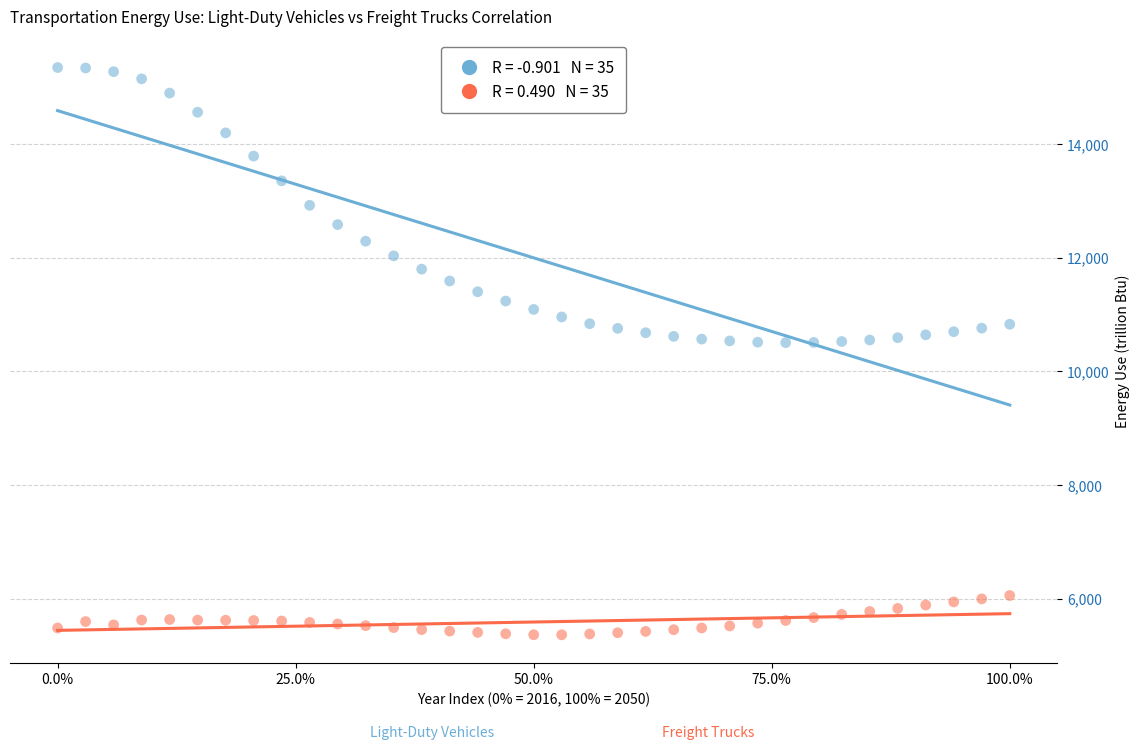

Across all data points, what is the range of Y values (max minus min)?

9987.2